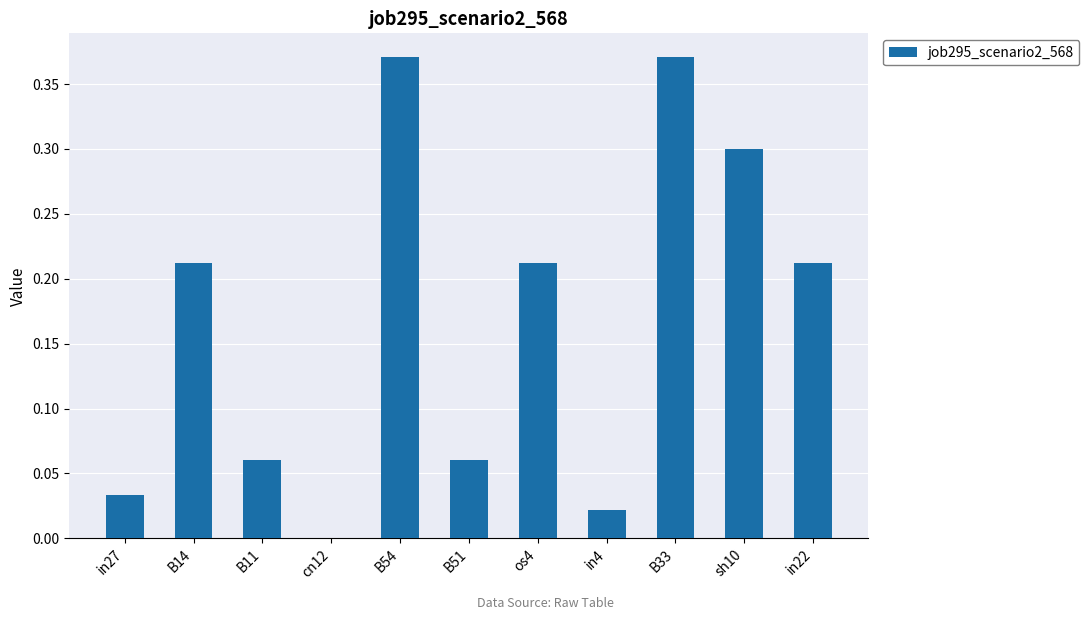

What is the change in value from B14 to B11?

-0.2